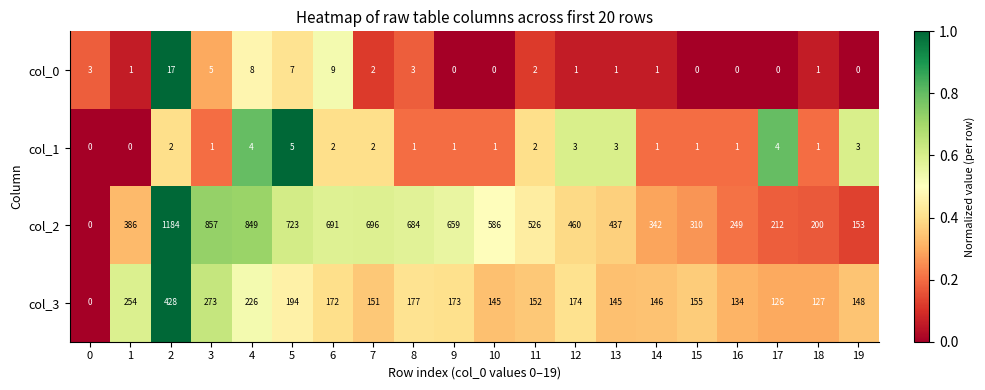

What is the sum of all col_2 values?

10204